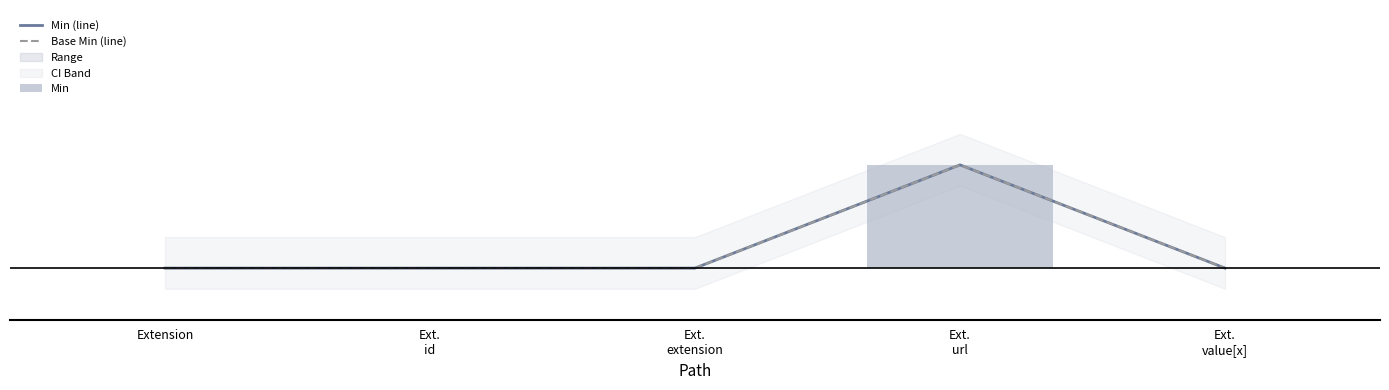

The Base Min (line) series shows 0 at Ext.
value[x]. True or false?

True